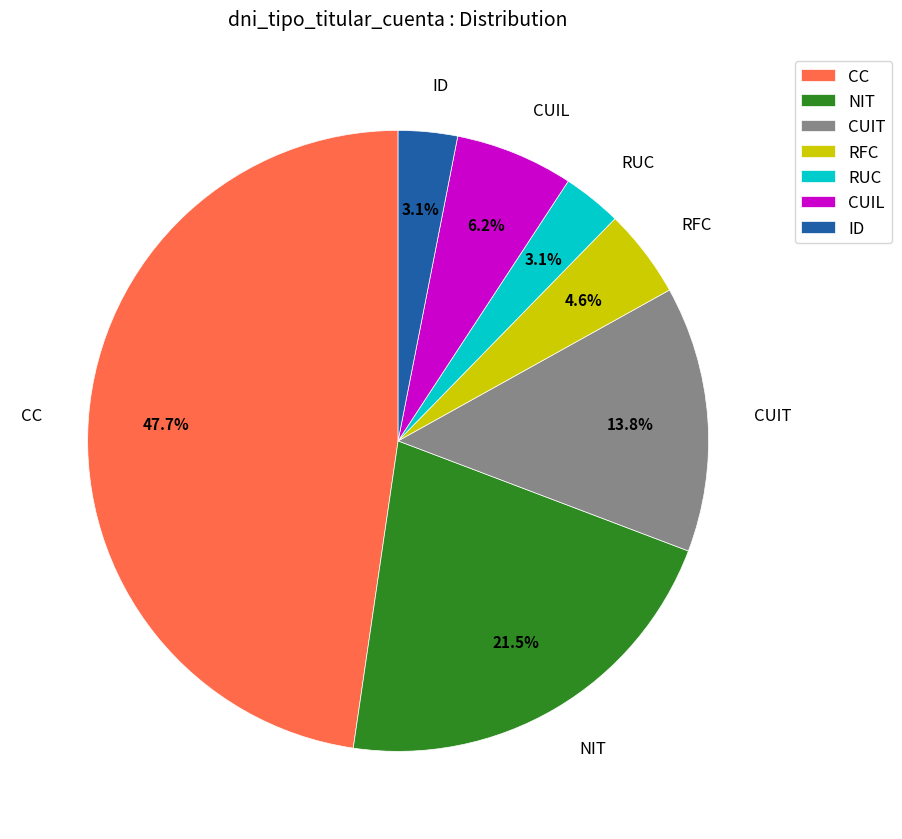

True or false: CUIL accounts for 17% of the total.

False